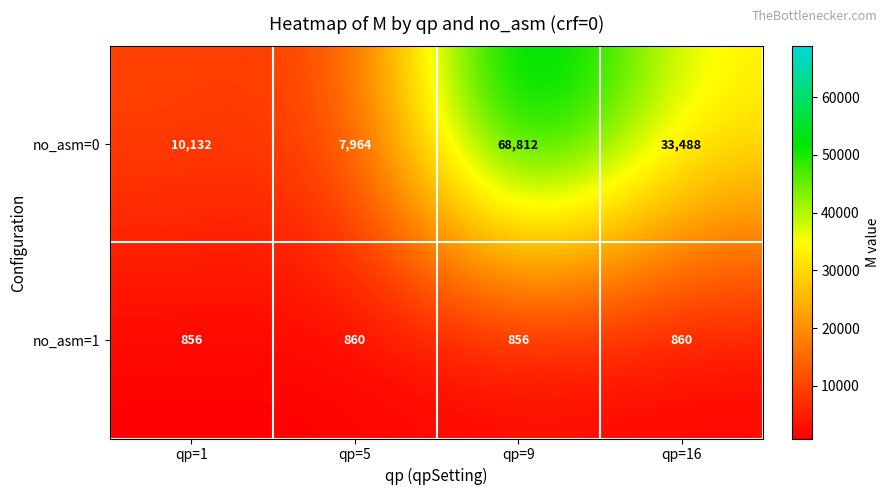

What is the minimum value shown in the chart?

856